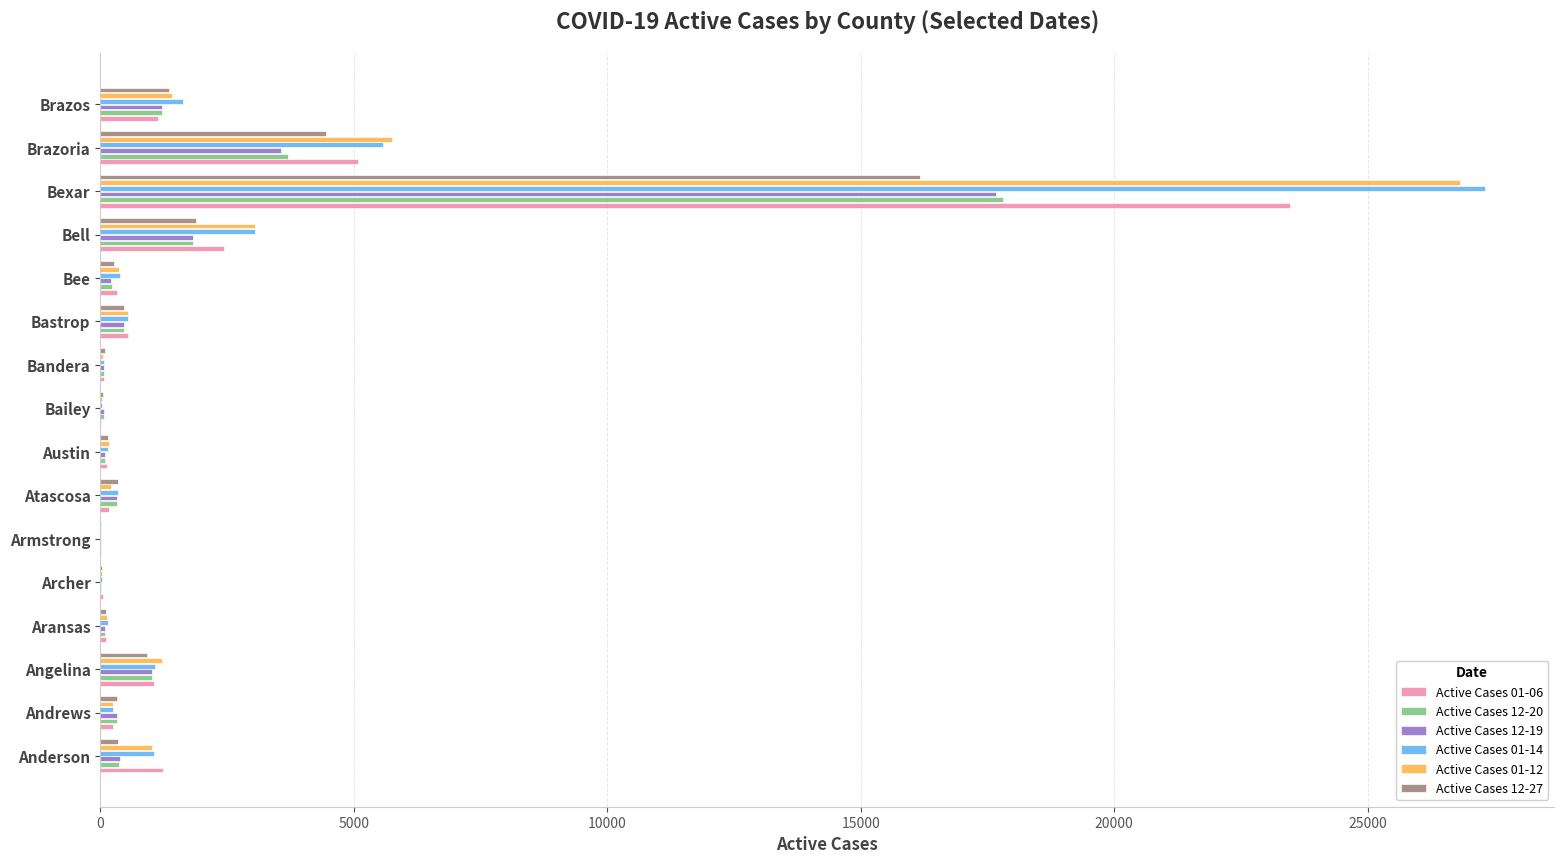

The value of Active Cases 12-20 at Angelina is 1031. True or false?

True